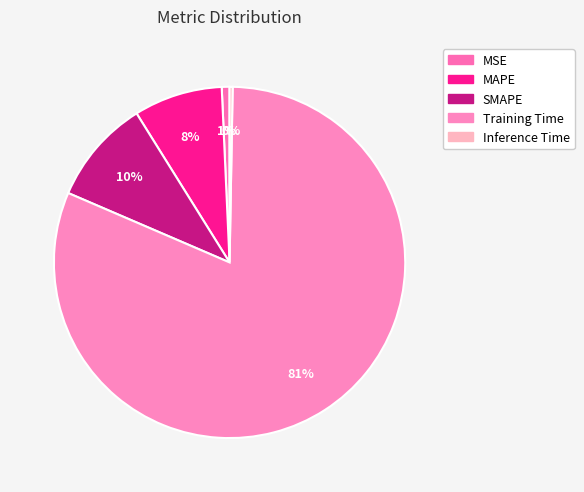

Does MAPE account for over 50% of the chart?

No